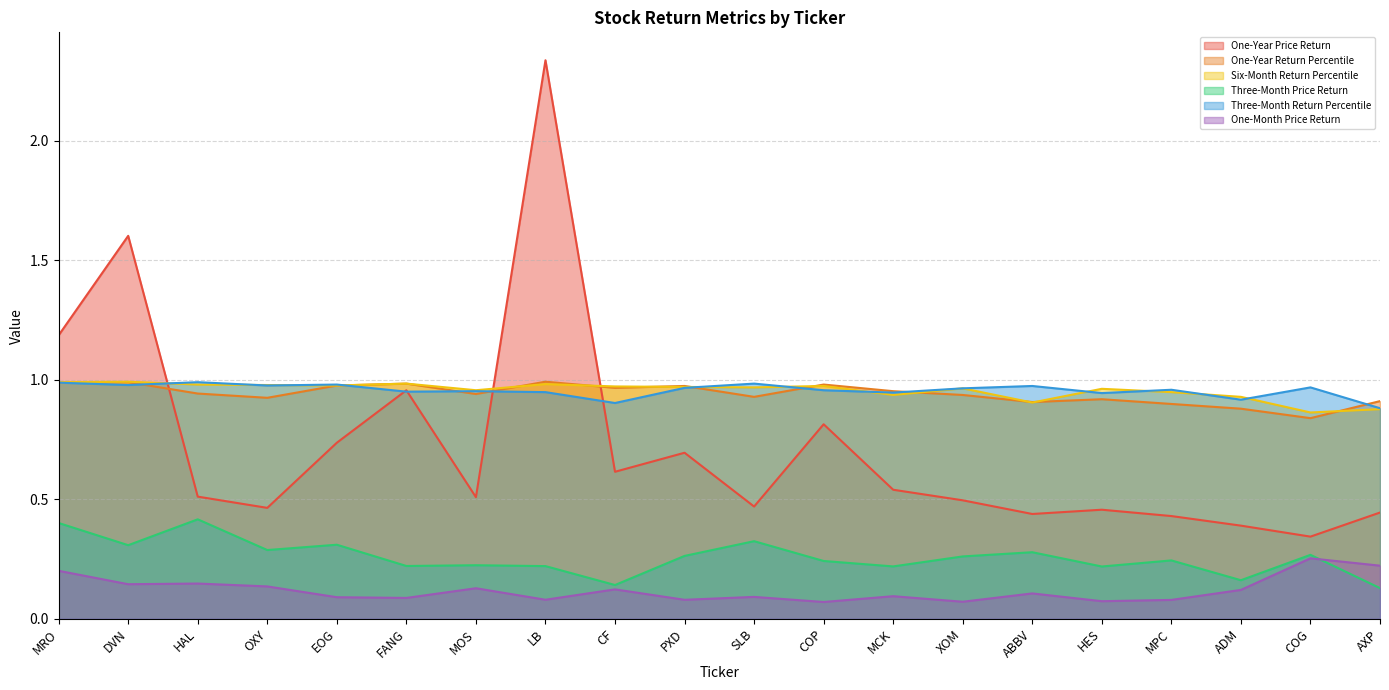

What is the label of the 12th point from the left?

COP